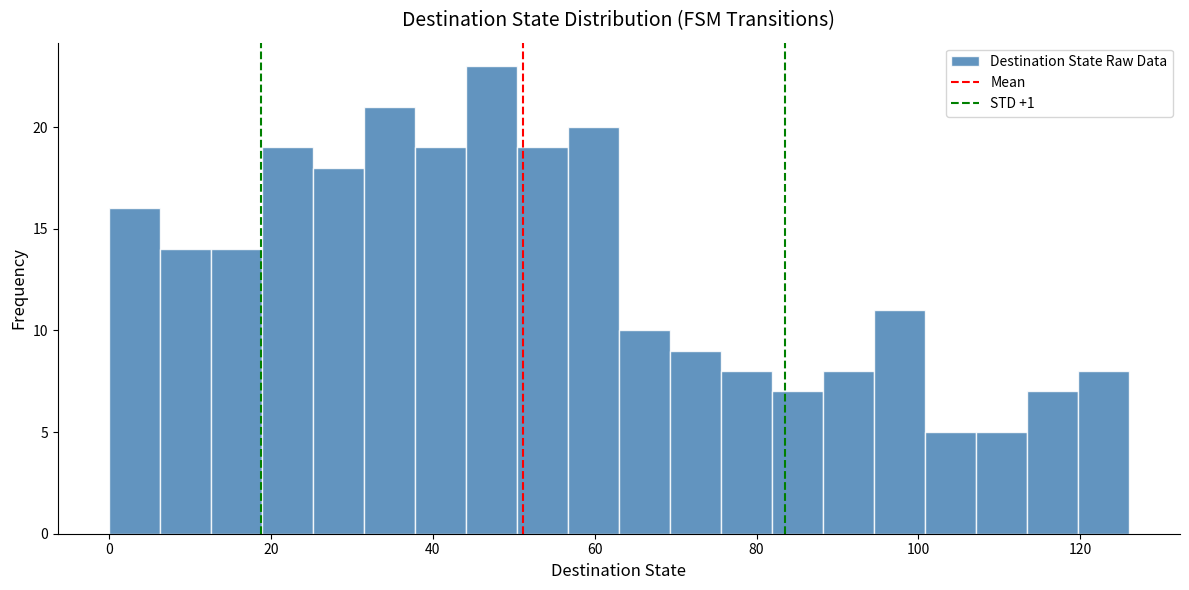

Around what value on the x-axis is the tallest bar? Give the approximate position of its centre, as read against the axis.

48